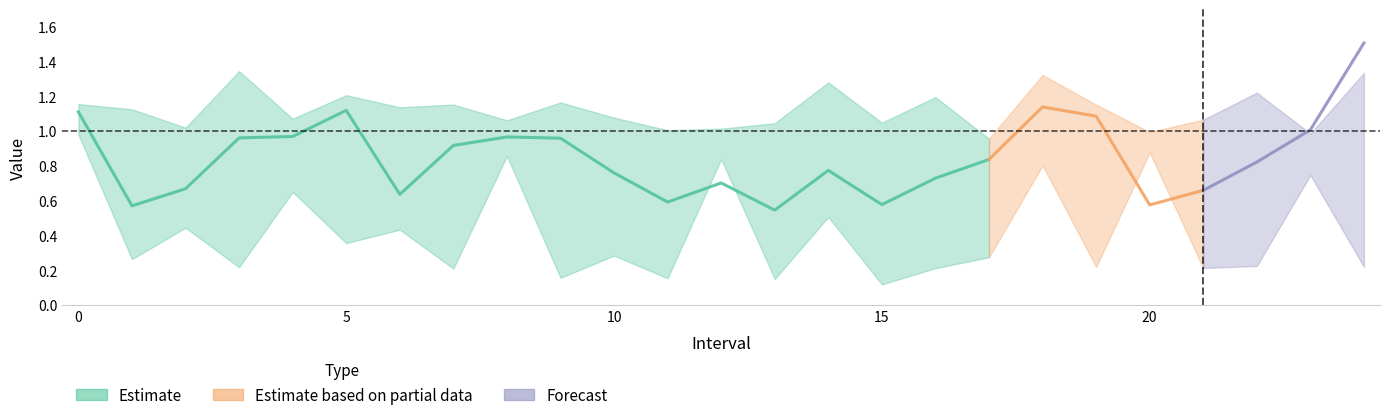

Reading left to right, what are all the values shown in this chart?

Zmax: 0=1.2	1=1.1	2=1.0	3=1.3	4=1.1	5=1.2	6=1.1	7=1.2	8=1.1	9=1.2	10=1.1	11=1.0	12=1.0	13=1.0	14=1.3	15=1.0	16=1.2	17=1.0	18=1.3	19=1.2	20=1.0	21=1.1	22=1.2	23=1.0	24=1.3
Zmin: 0=1.0	1=0.3	2=0.4	3=0.2	4=0.7	5=0.4	6=0.4	7=0.2	8=0.9	9=0.2	10=0.3	11=0.2	12=0.8	13=0.2	14=0.5	15=0.1	16=0.2	17=0.3	18=0.8	19=0.2	20=0.9	21=0.2	22=0.2	23=0.7	24=0.2
q_value: 0=1.1	1=0.6	2=0.7	3=1.0	4=1.0	5=1.1	6=0.6	7=0.9	8=1.0	9=1.0	10=0.8	11=0.6	12=0.7	13=0.5	14=0.8	15=0.6	16=0.7	17=0.8	18=1.1	19=1.1	20=0.6	21=0.7	22=0.8	23=1.0	24=1.5